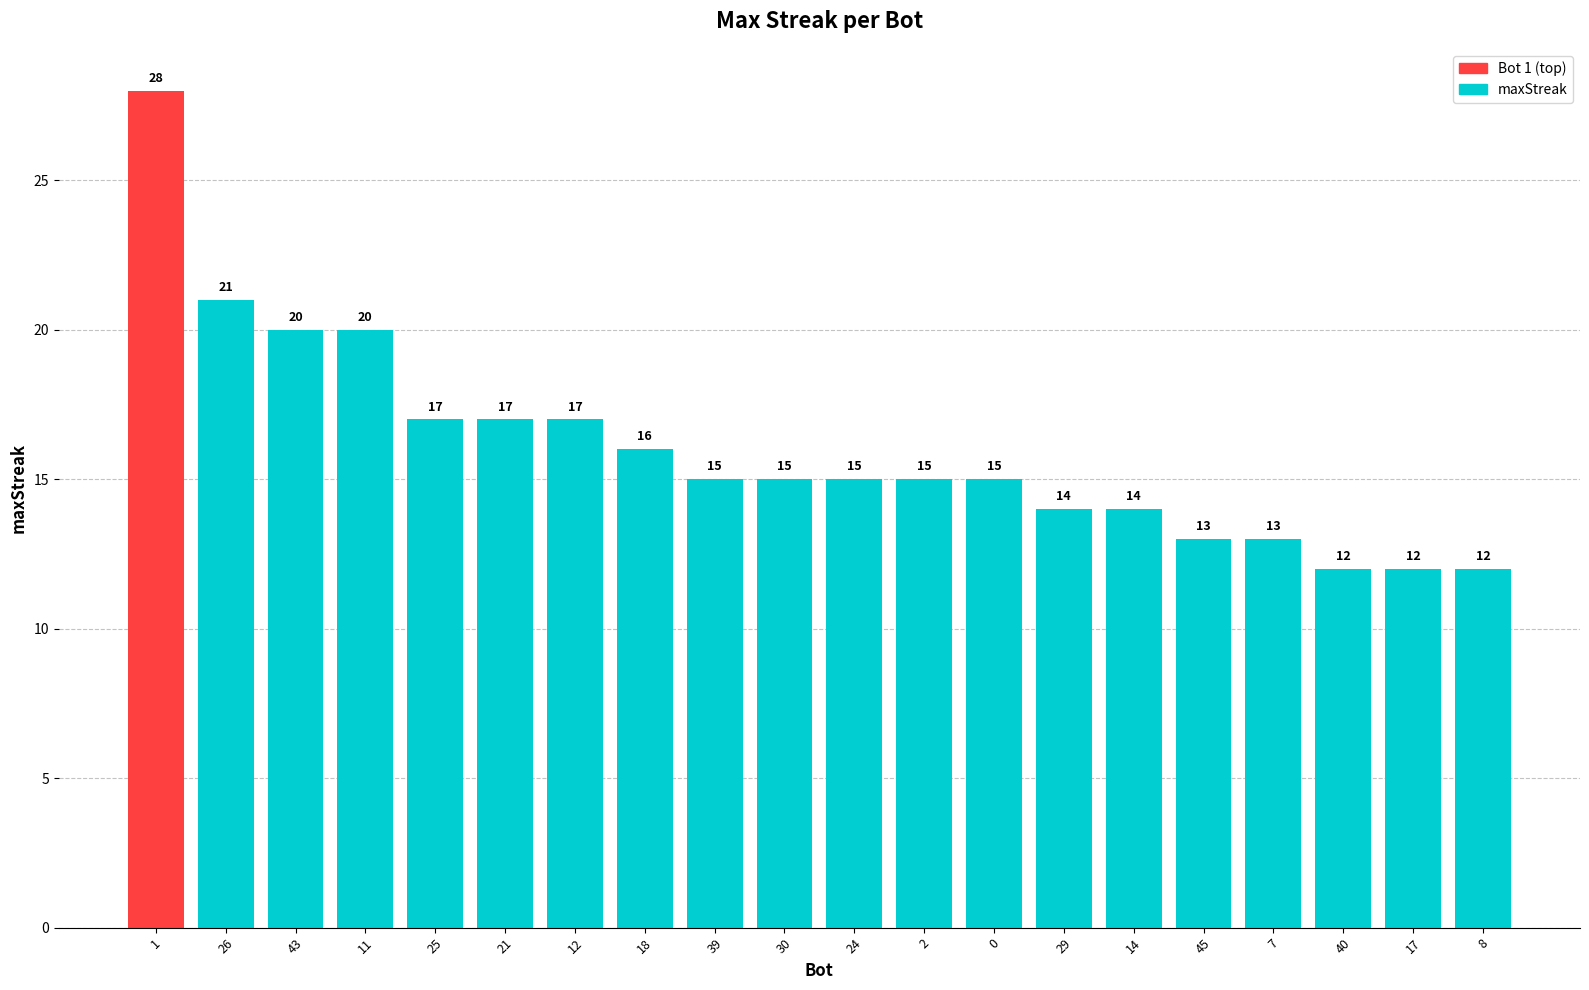

Count the number of categories in the chart.

20